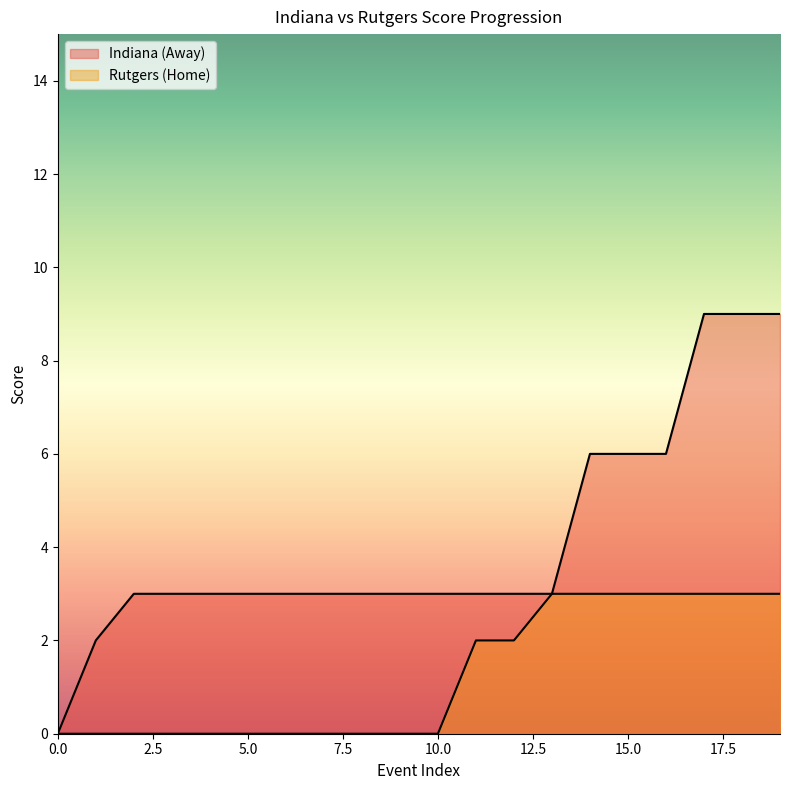

How many series are shown in this chart?

2